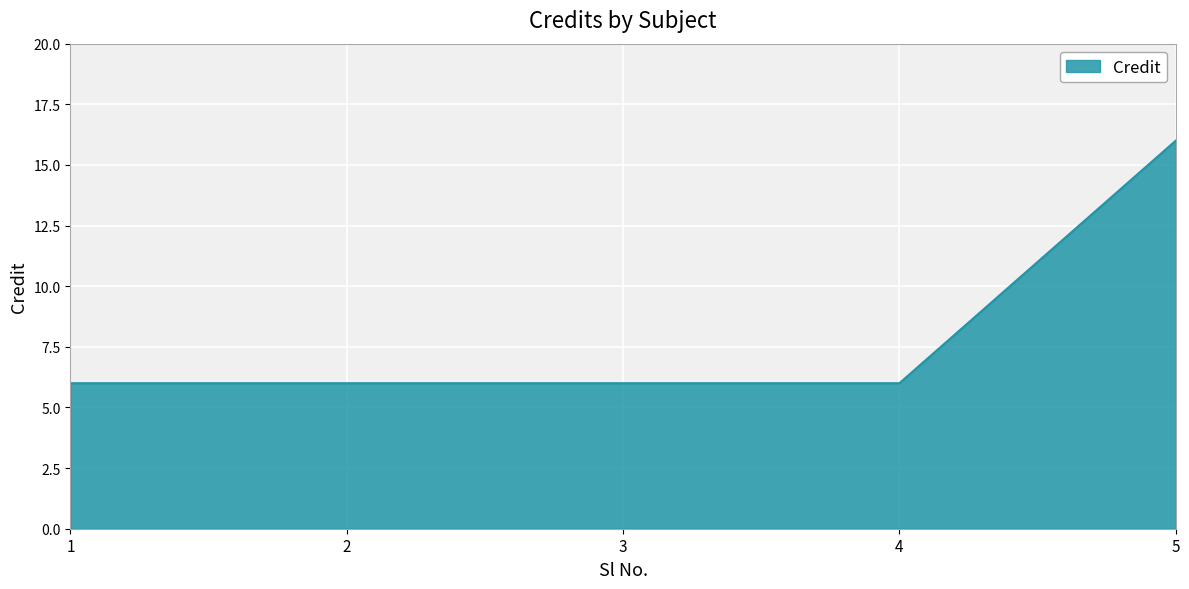

What is the smallest value displayed?

6